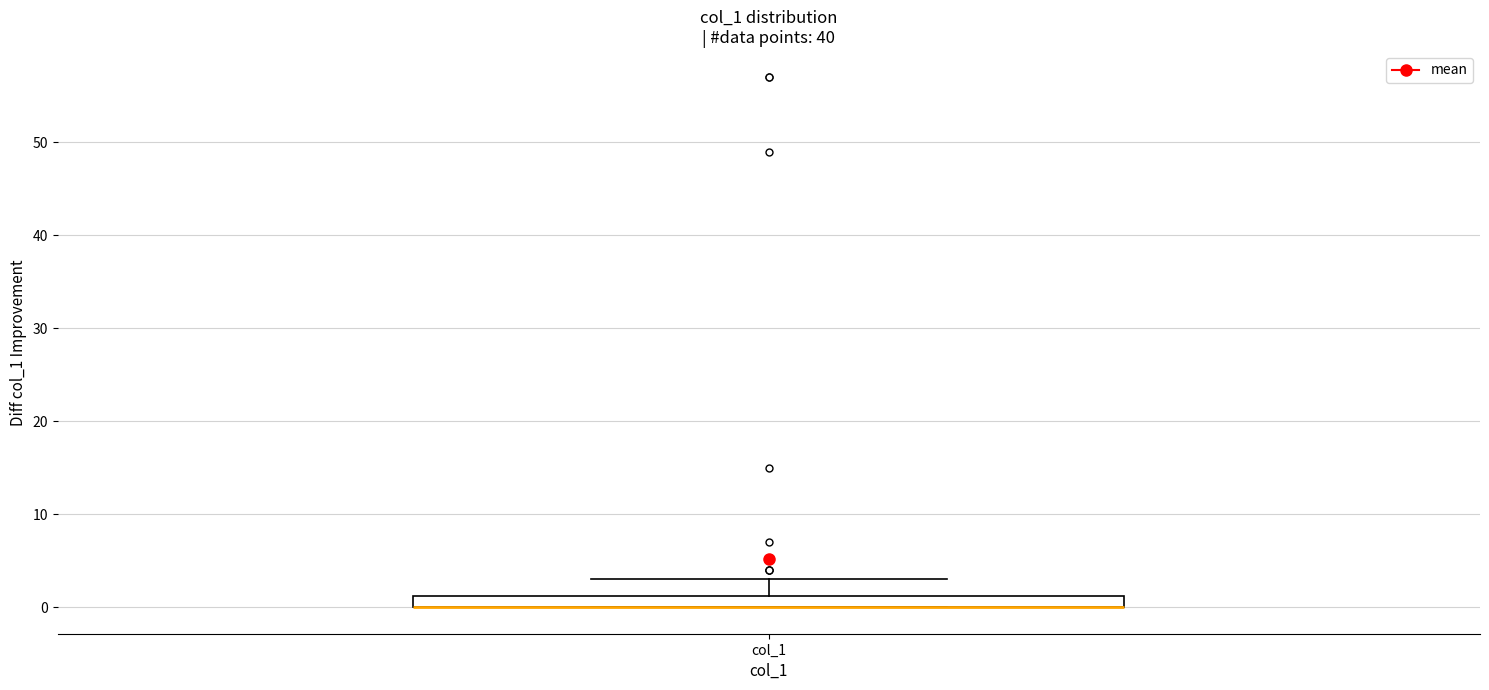

Where is the lower edge of the box for col_1 on the y-axis? The values are not printed on the chart, so give them approximately, as read against the axis.

0